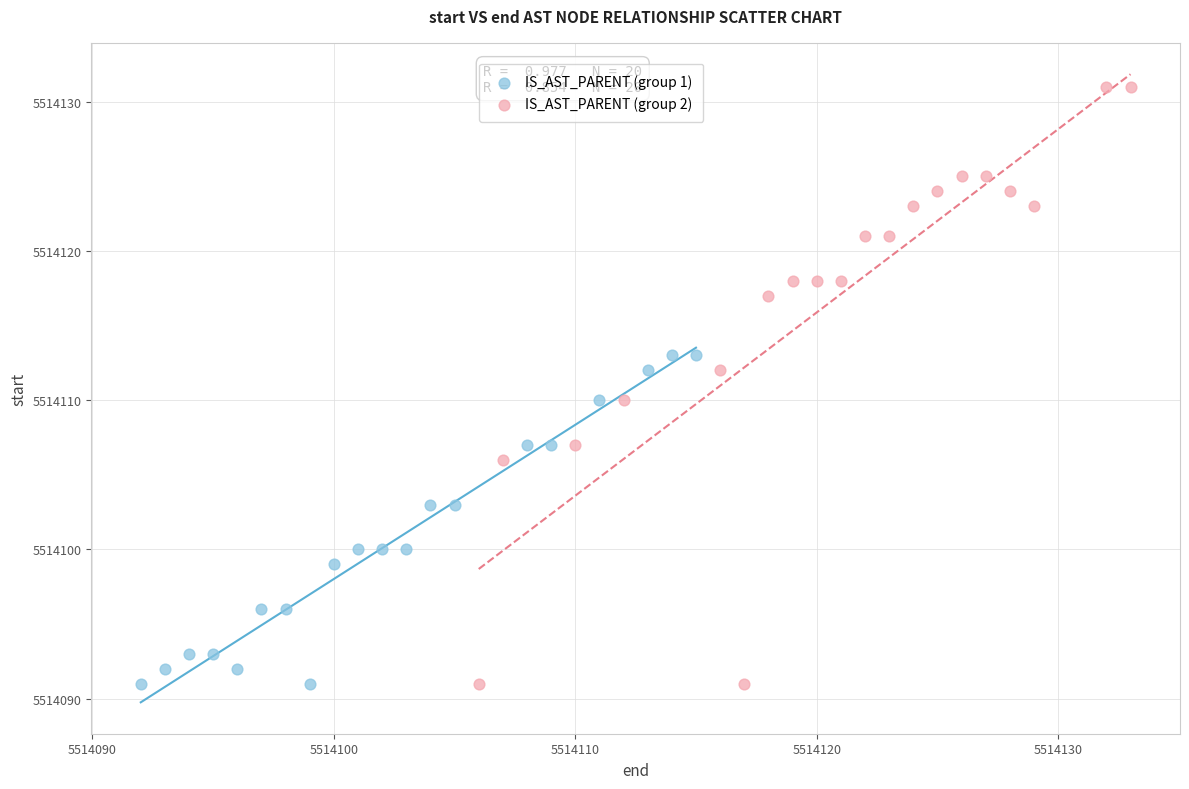

Which series reaches the maximum Y coordinate?

IS_AST_PARENT (group 2)